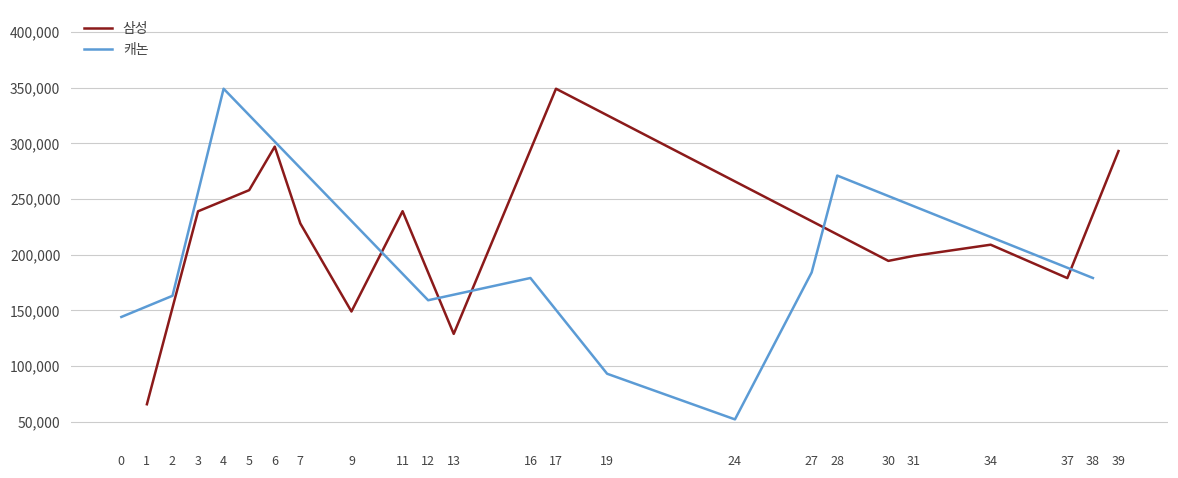

Does the chart display data point markers on the line(s)?

No